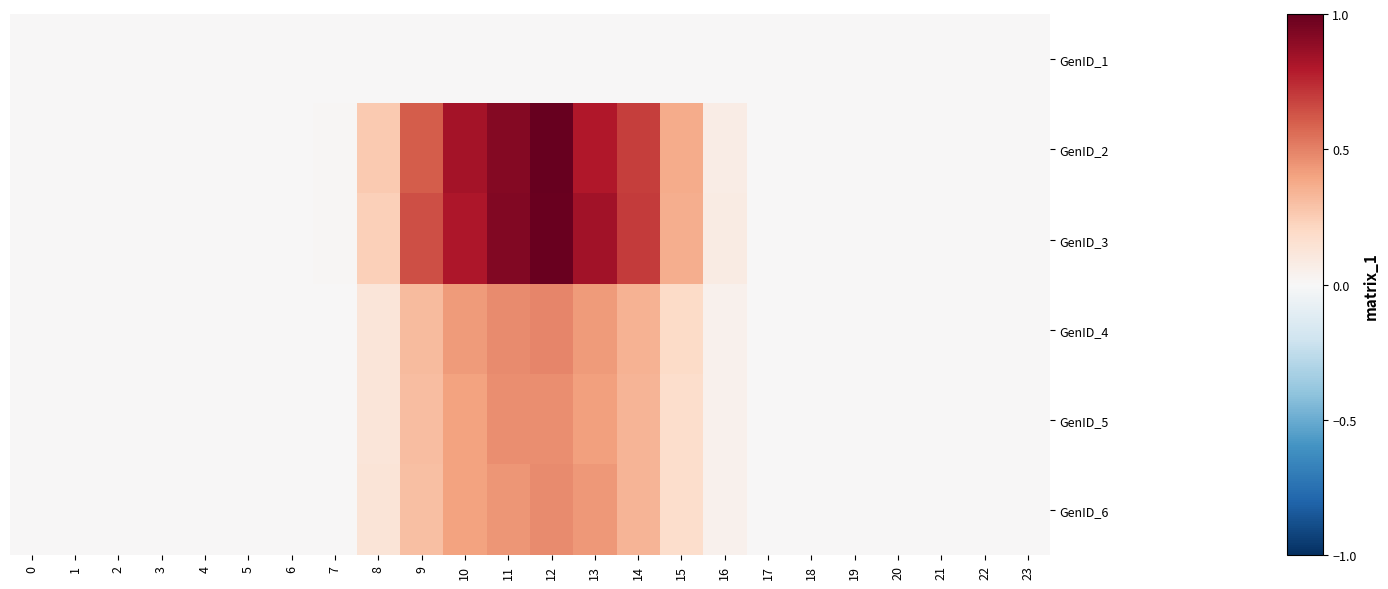

Rank the series at 15 from lowest to highest value.

row_0, row_5, row_4, row_3, row_2, row_1